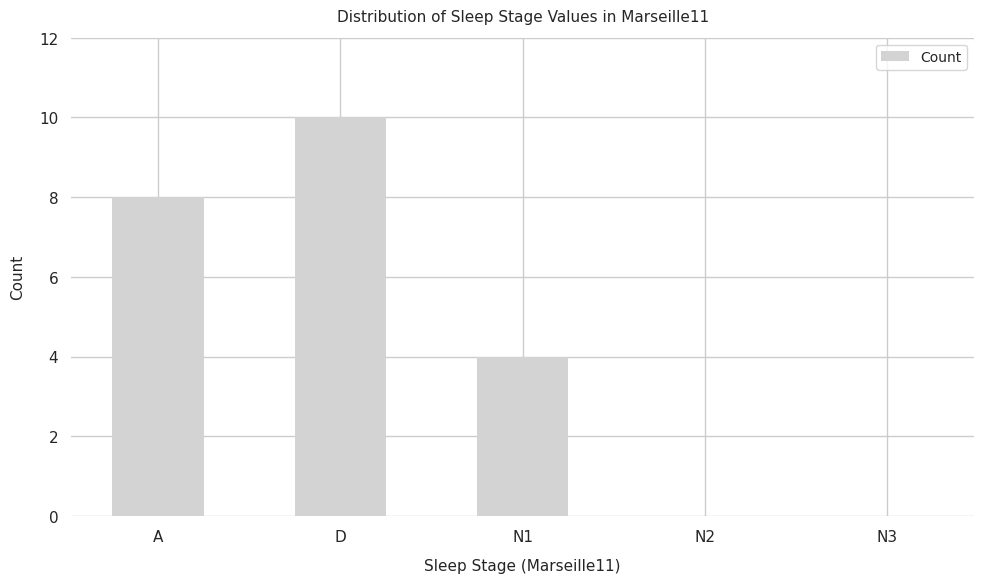

Reading left to right, list all the values displayed in this chart.

A=8	D=10	N1=4	N2=0	N3=0